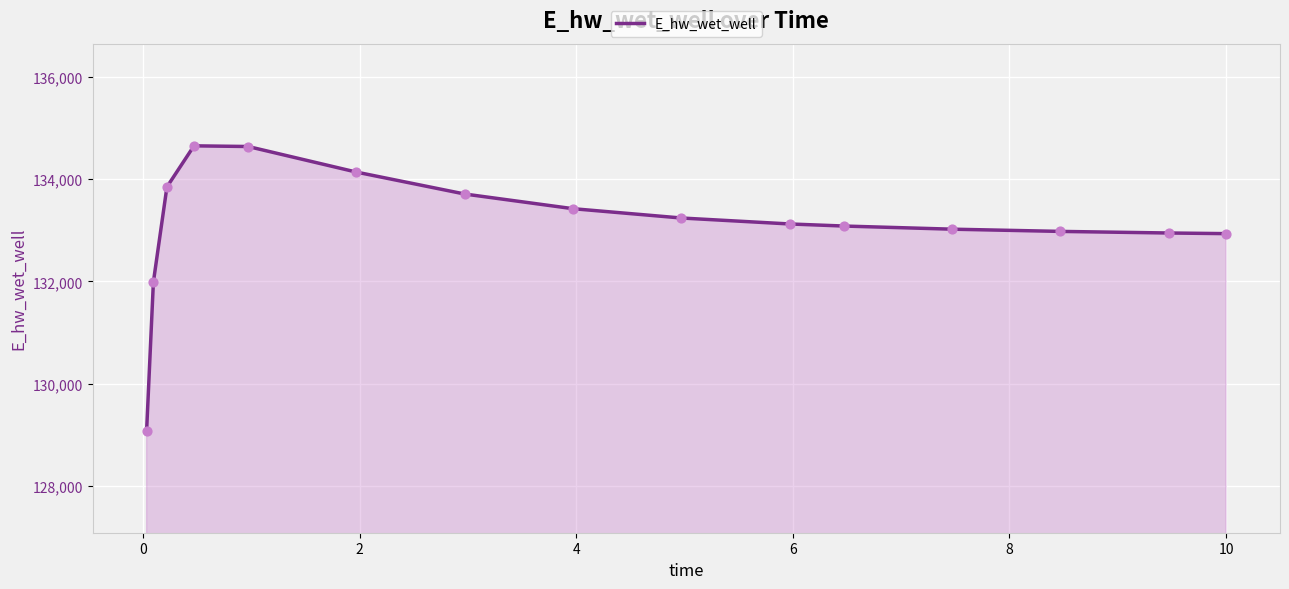

What is the difference between the maximum and minimum values?

5573.8